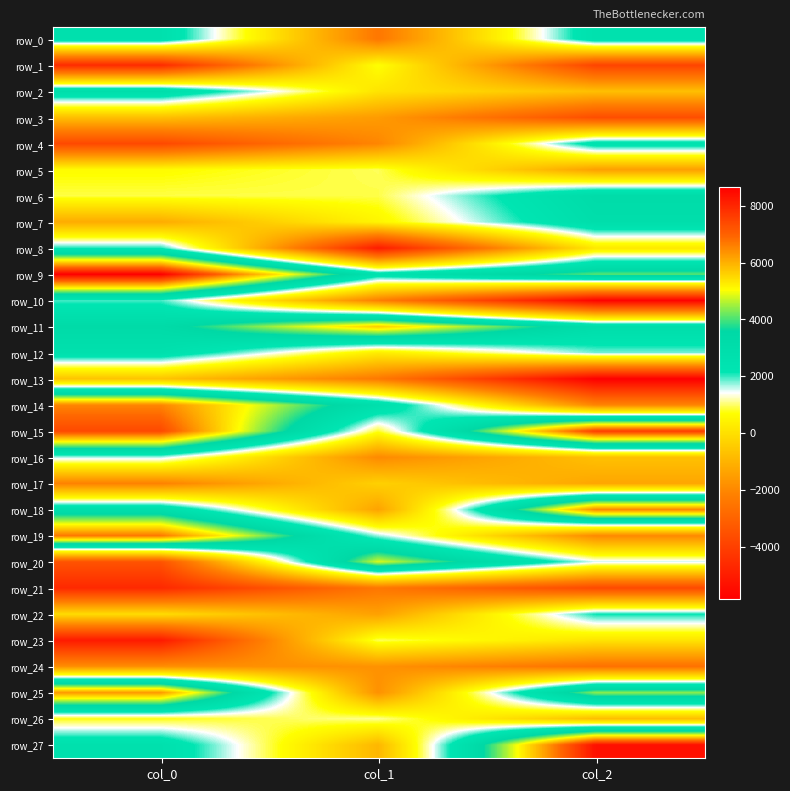

What is the sum of the row_11 values at col_1 and col_0?

8939.6